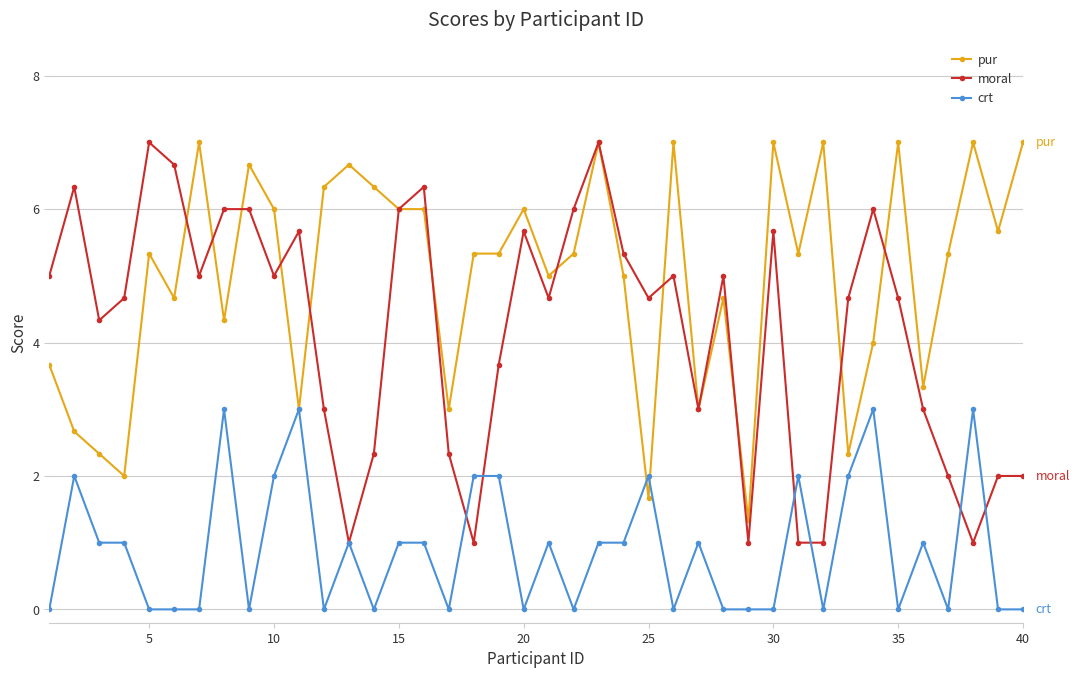

True or false: crt has more than 2 interior local peaks.

True